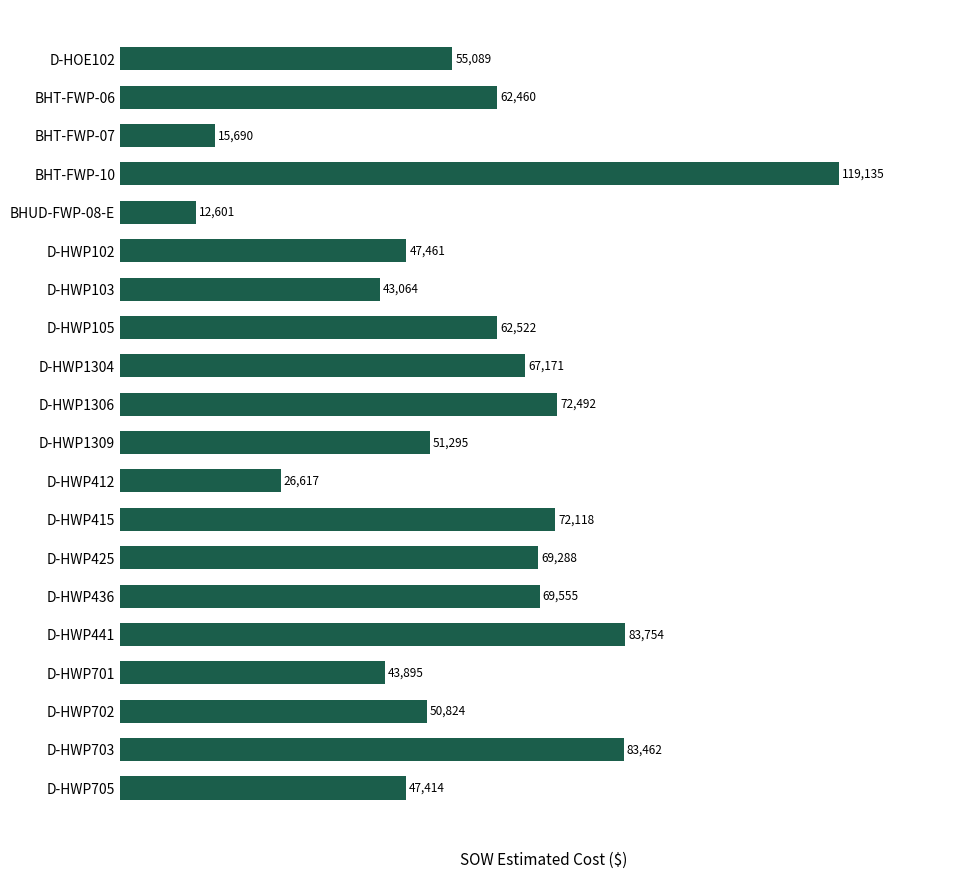

What value does the data have at BHUD-FWP-08-E?

12601.5